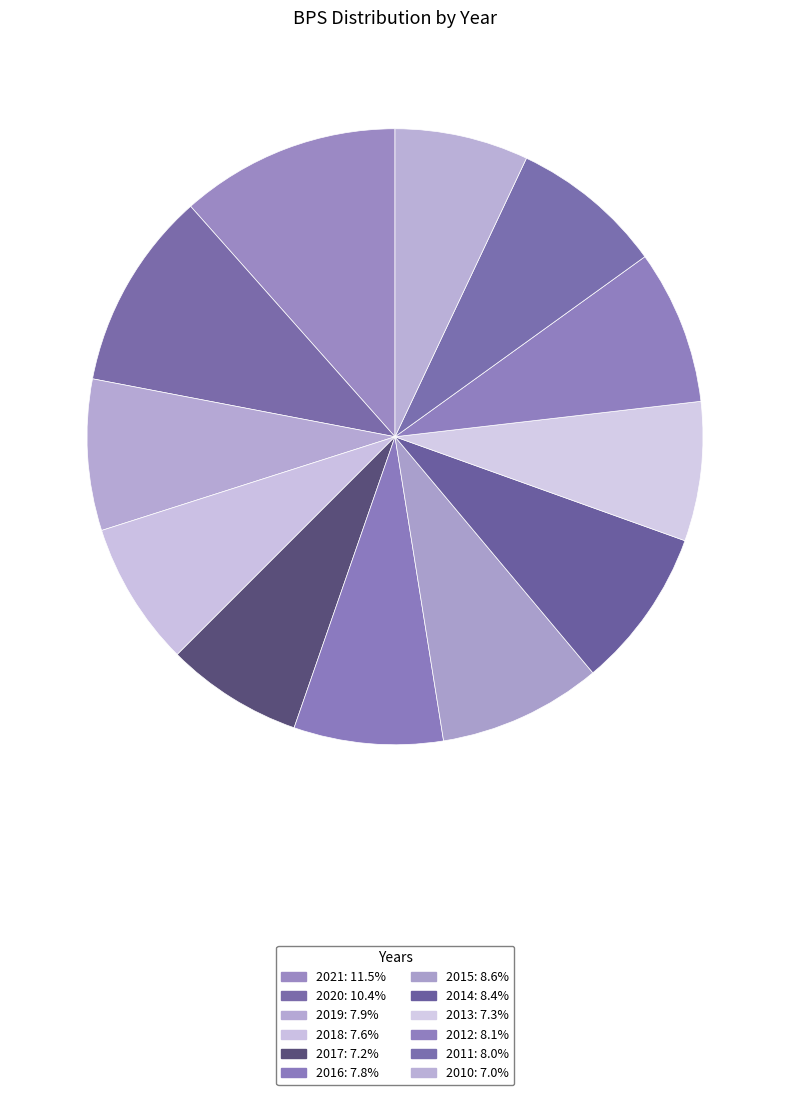

Which slice is the largest?

2021